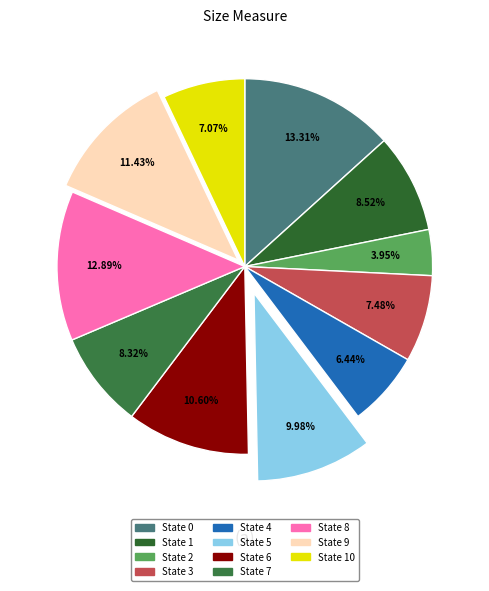

Is there any slice that represents more than half of the pie?

No